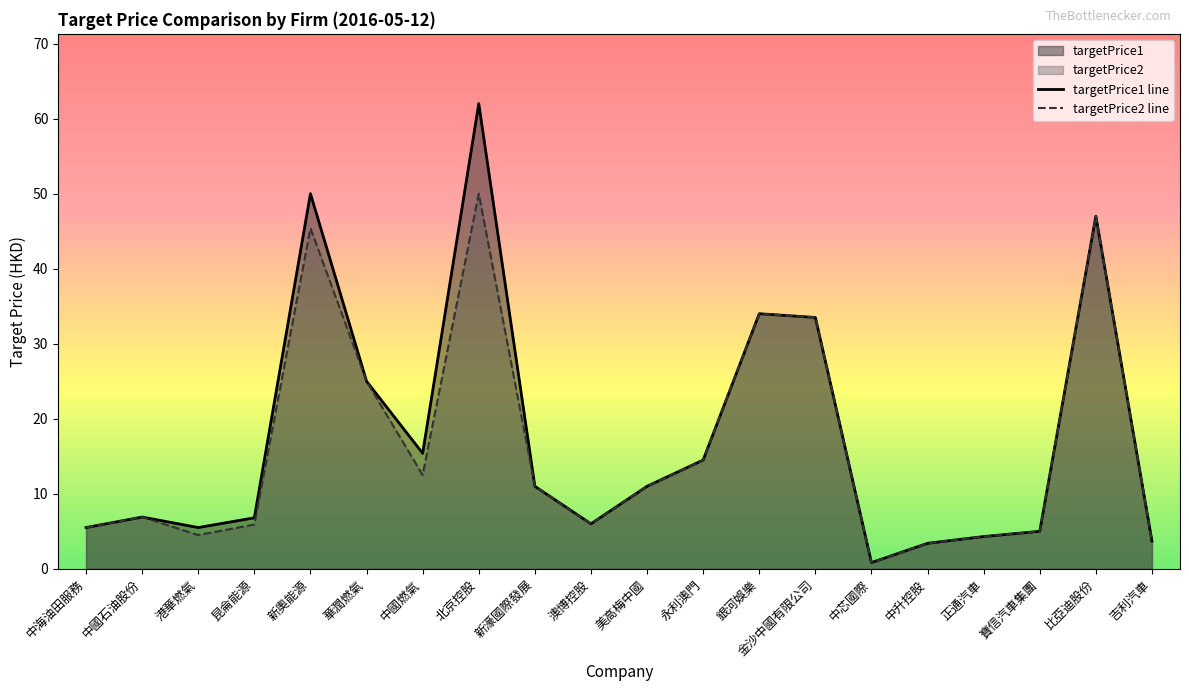

How many data points does each series have?

20